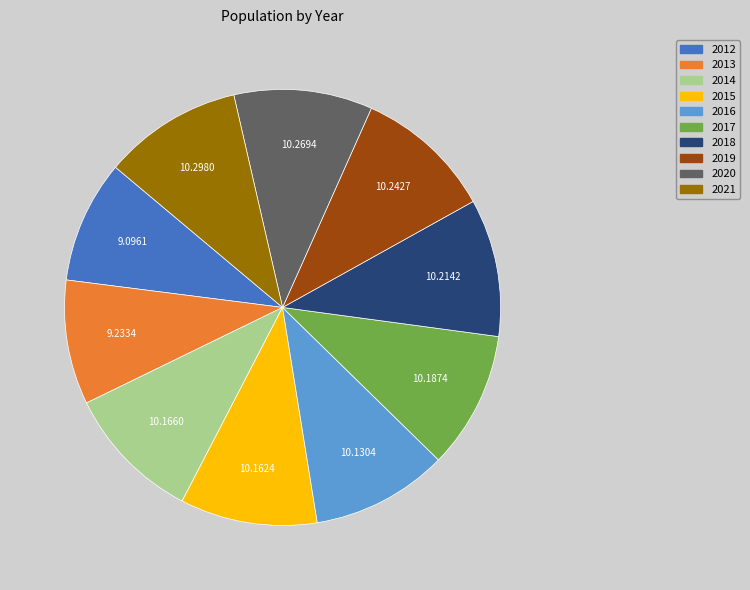

Is the sum of 2020 and 2017 greater than half?

No